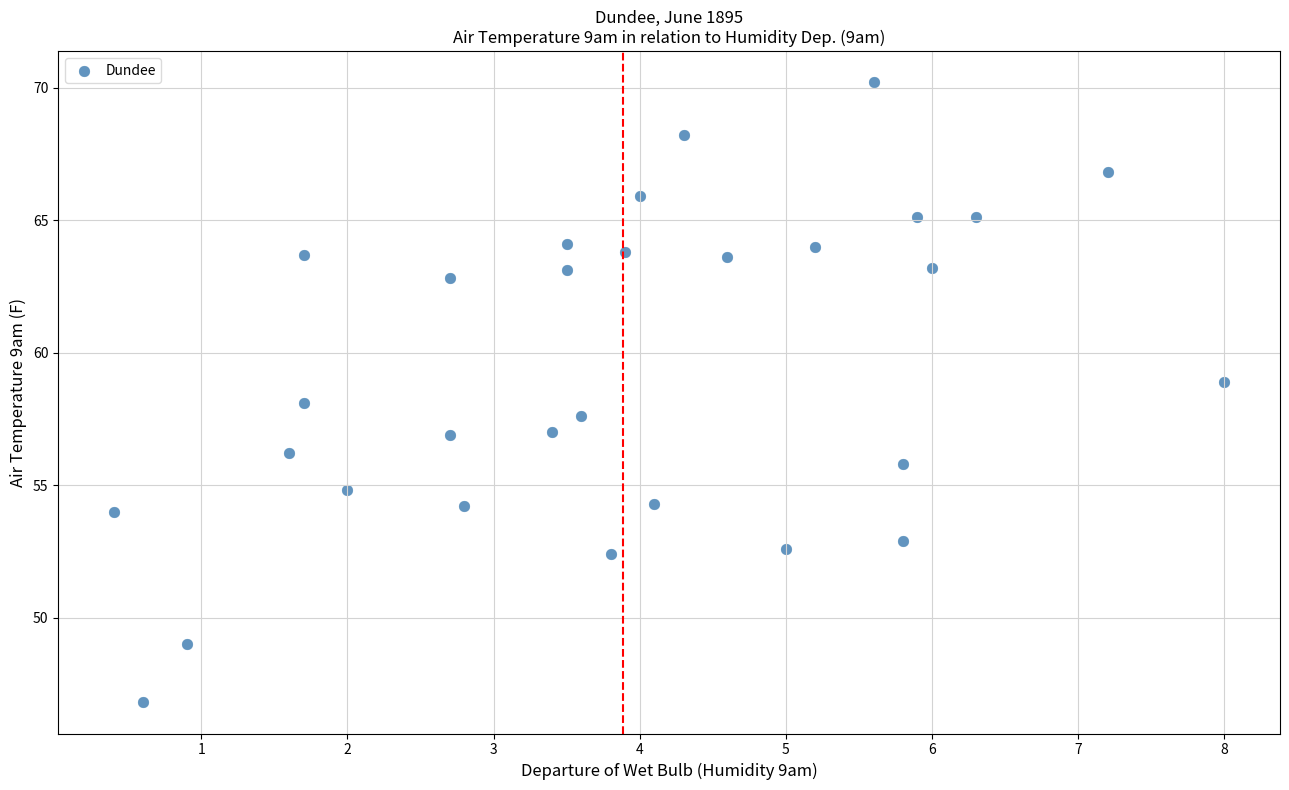

What is the range of Y values (max minus min)?

23.4